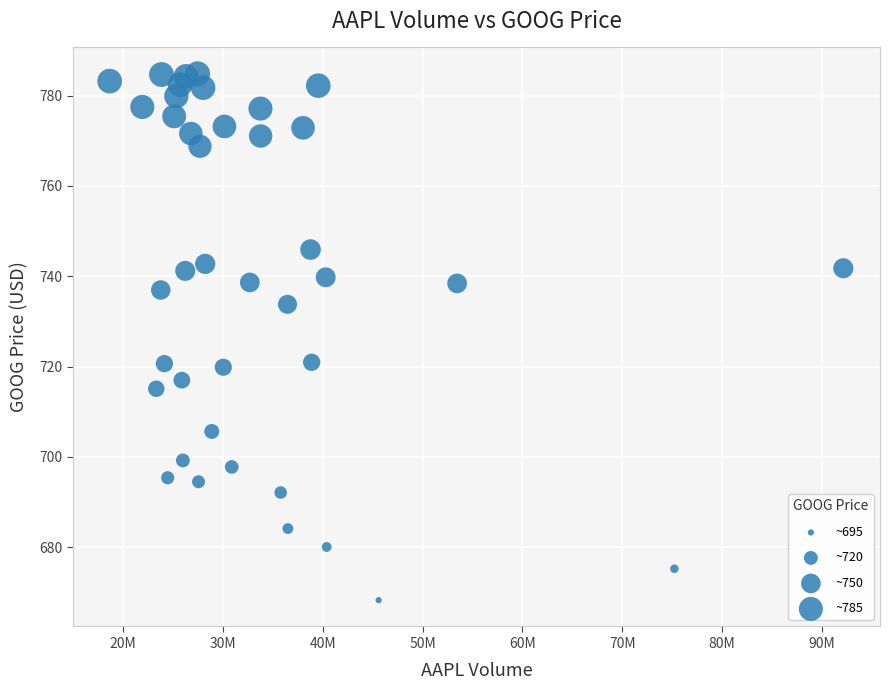

What is the range of X values (max minus min)?

73495220.0